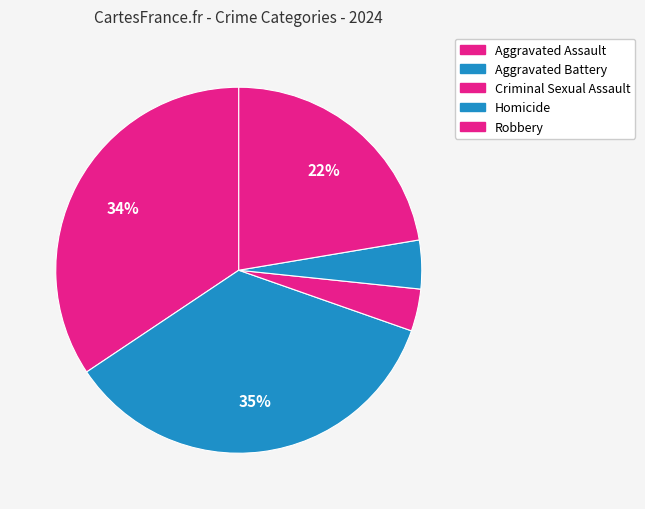

What is the largest slice in the pie chart?

Aggravated Battery